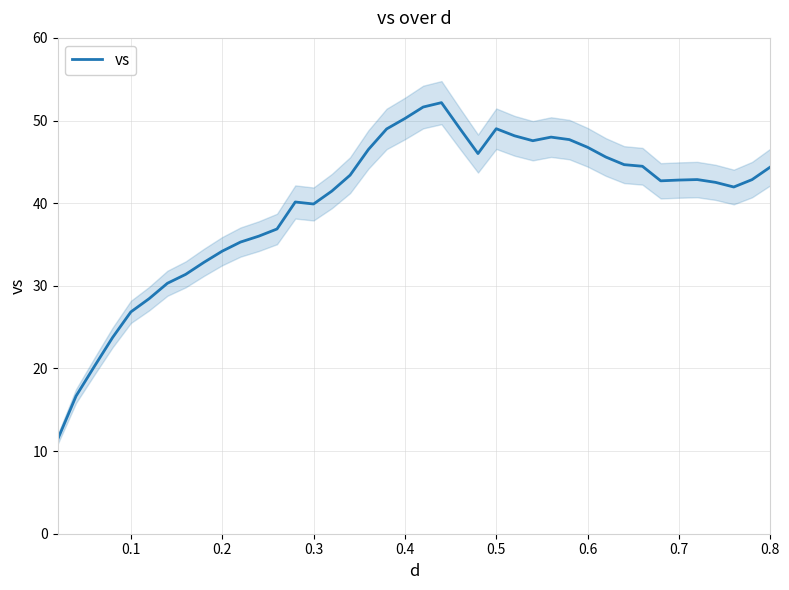

What is the highest value of the vs series?

52.2